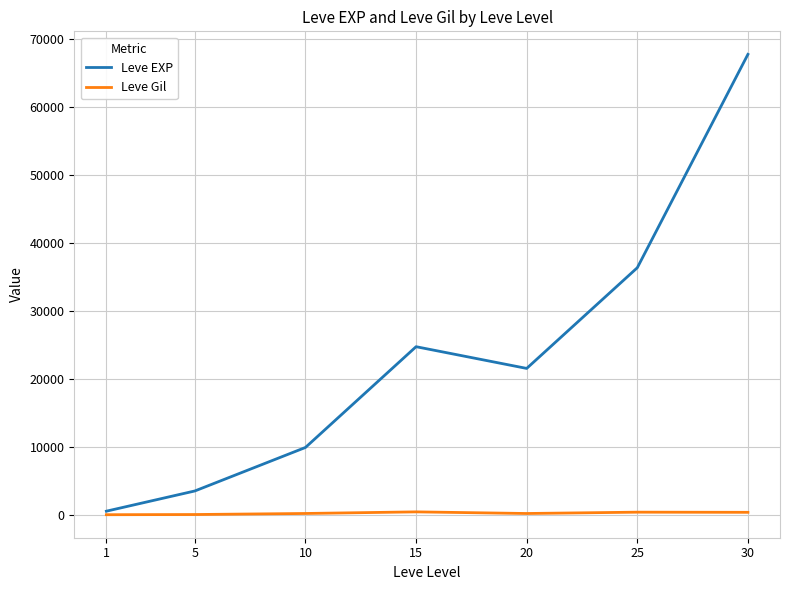

What is the highest value of the Leve EXP series?

67730